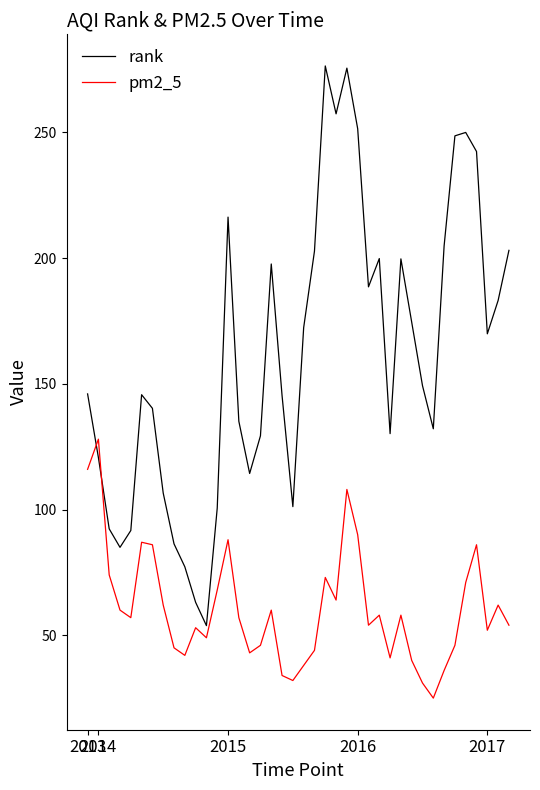

What is the difference between the maximum and minimum values in the pm2_5 series?

103.0